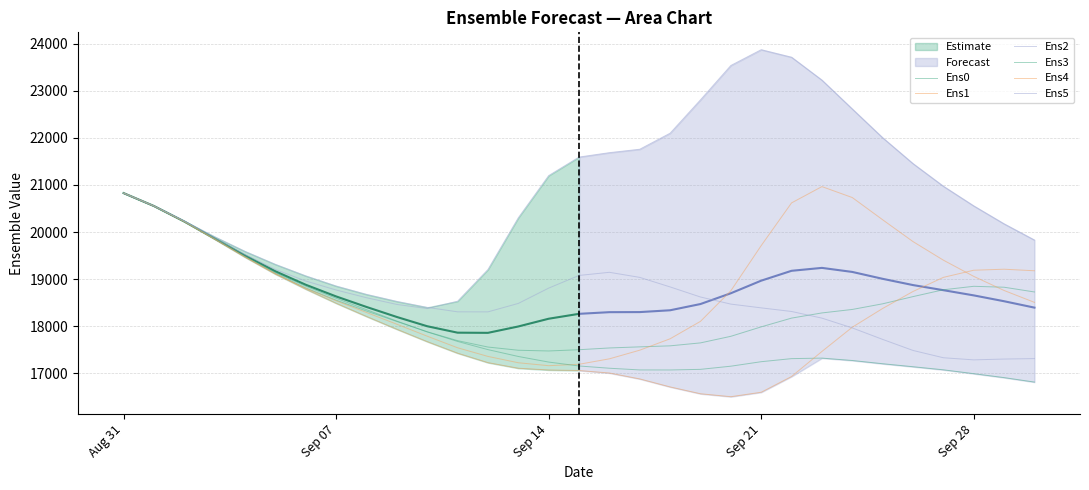

Where do Ens1 and Ens3 first cross each other?

Sep 07 and Sep 14